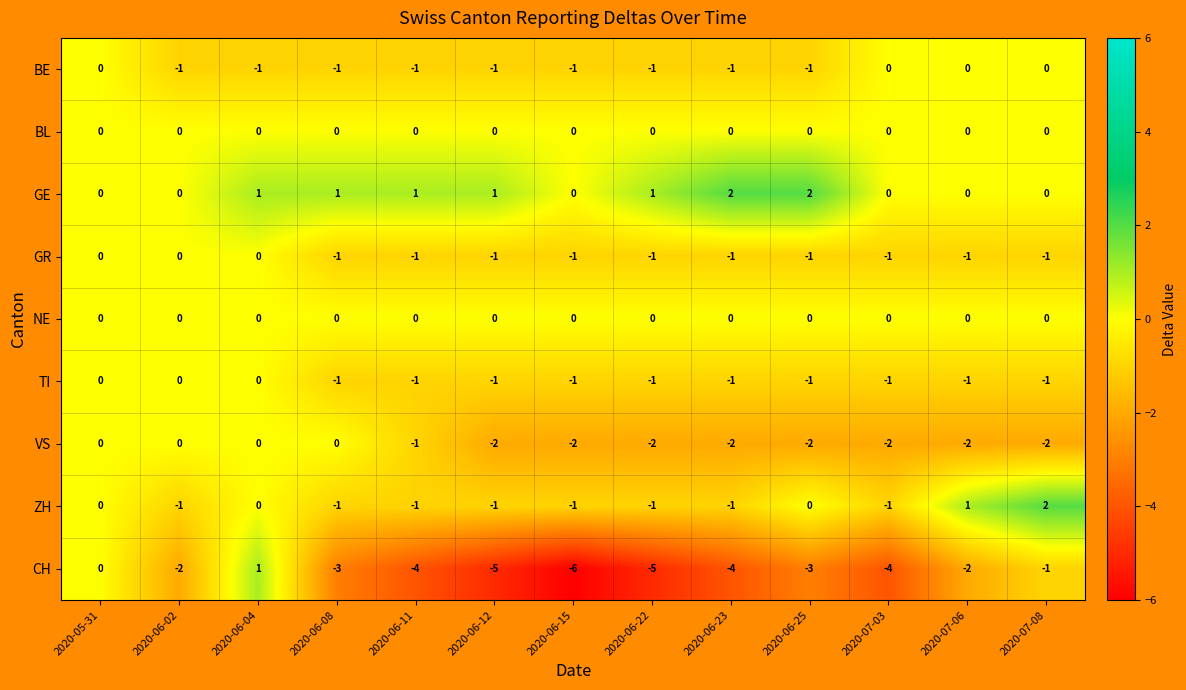

Which series has the largest range (max minus min)?

CH